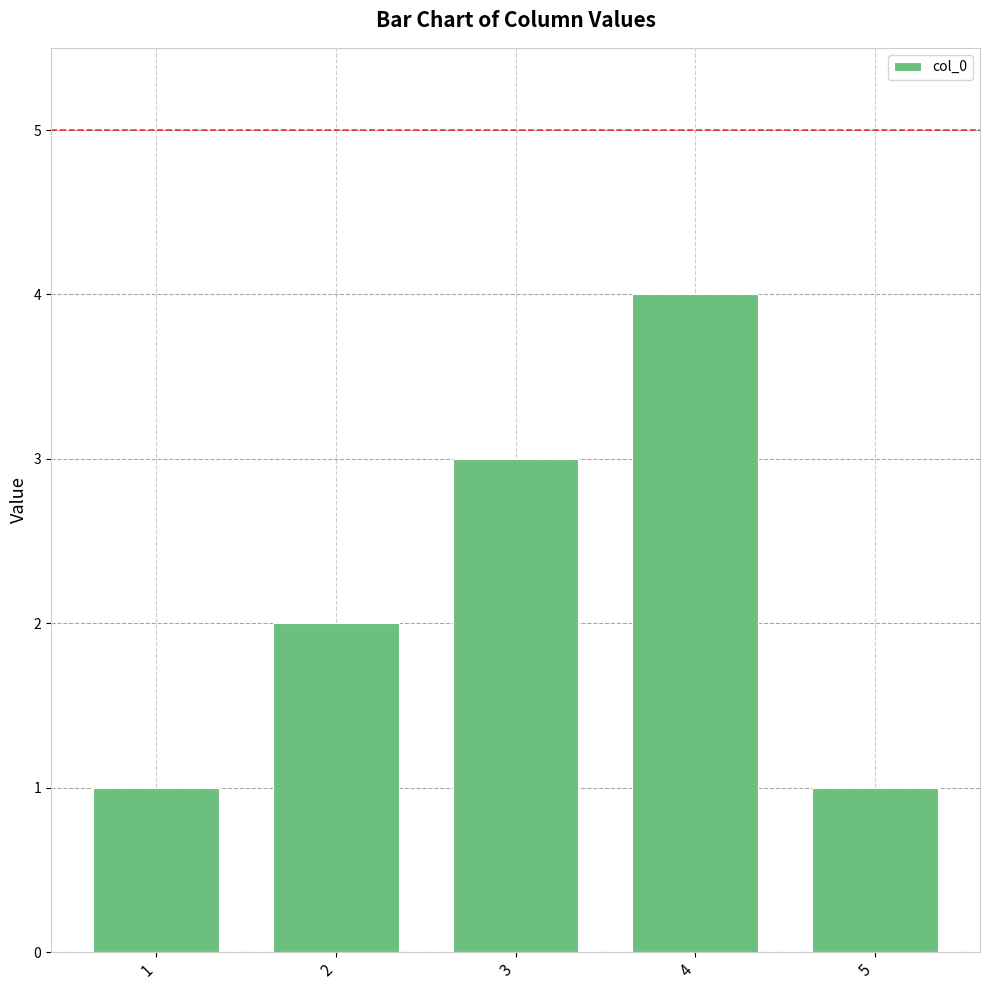

Is it true that the value at 2 is 2?

True